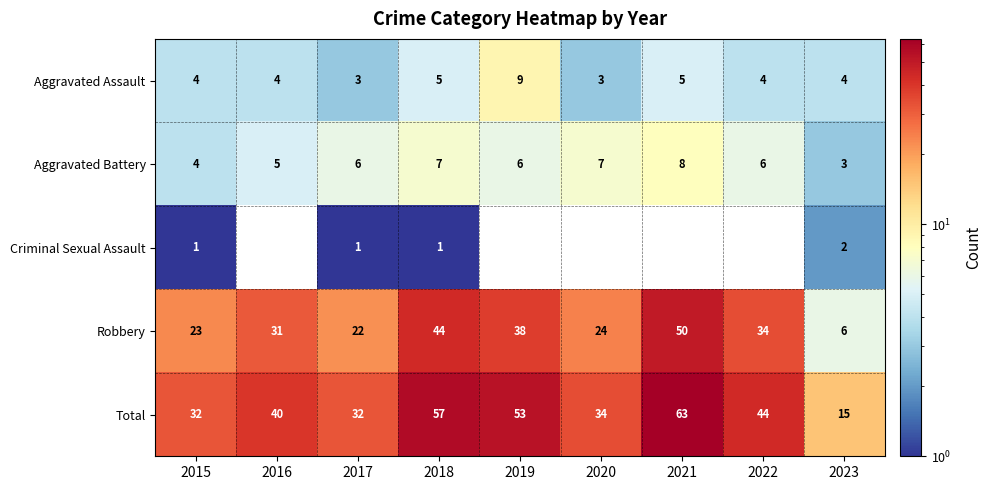

What is the spread (max minus min) of values at 2015?

31